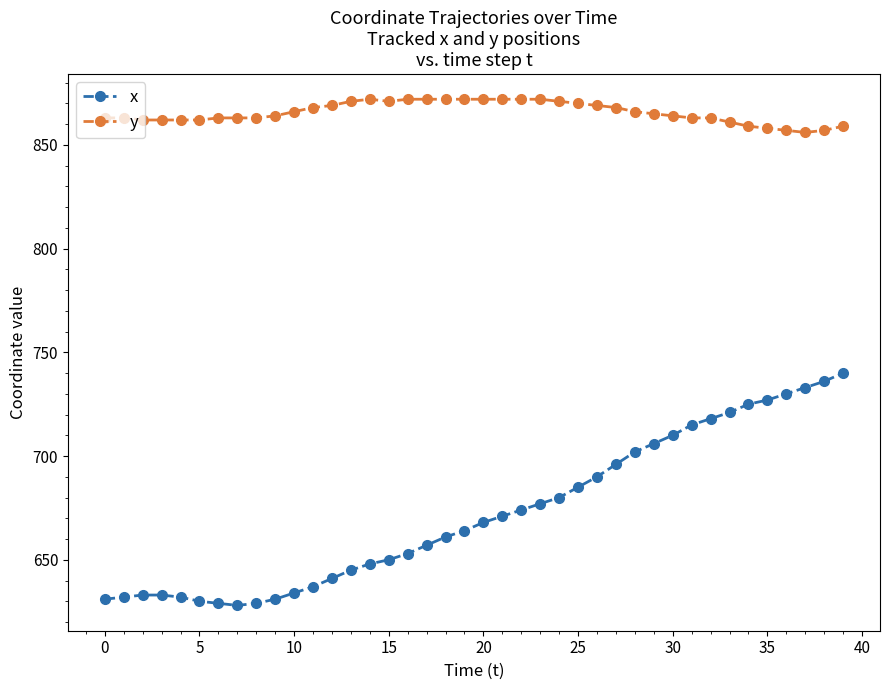

Which series has the largest total across all categories?

y